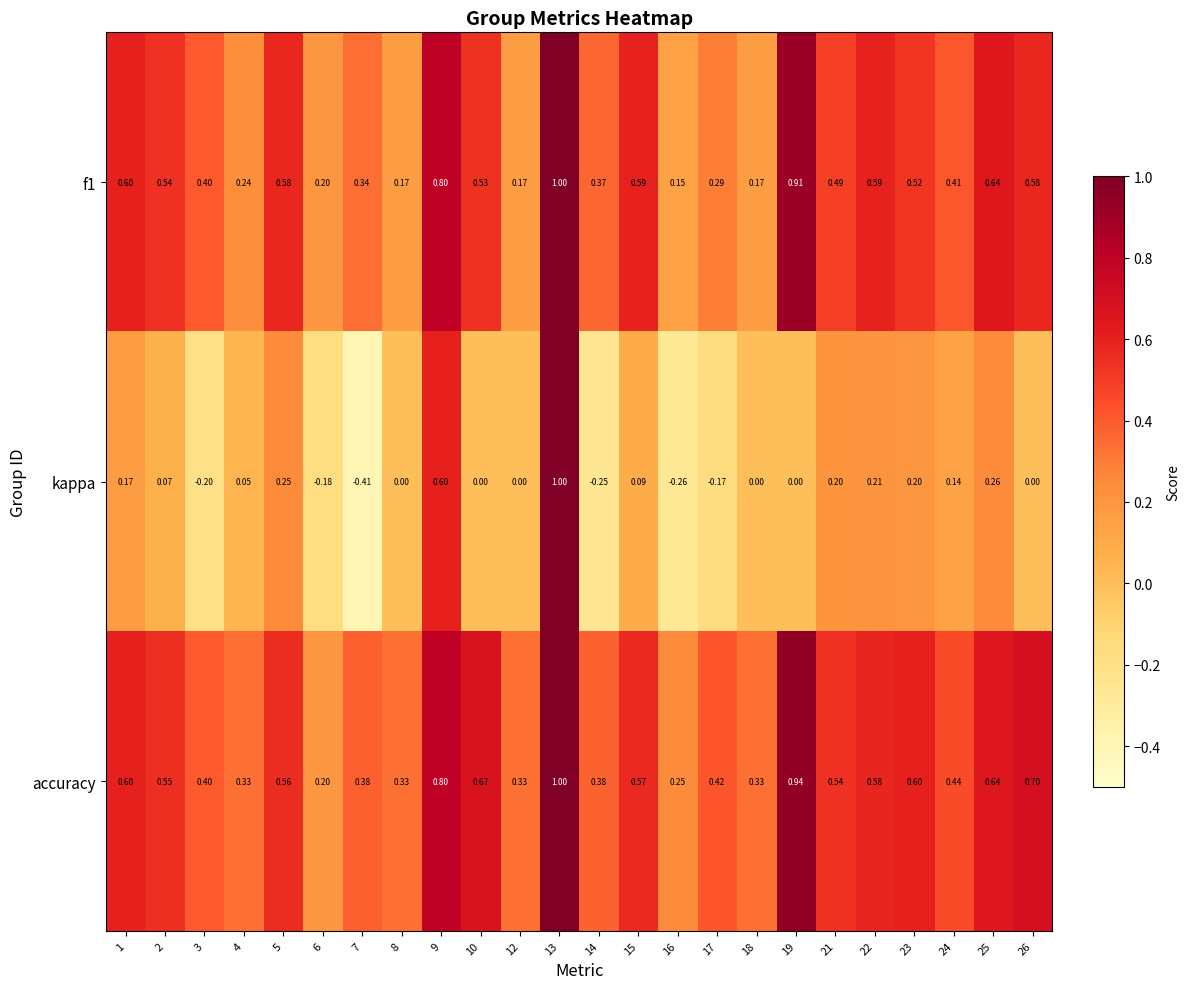

Which series has the largest total across all categories?

accuracy